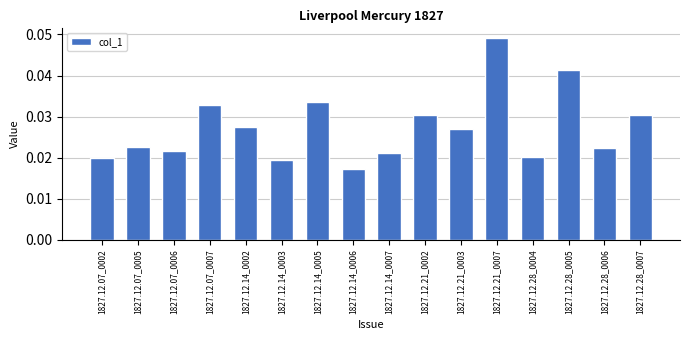

Which category has the lowest value across all series?

1827.12.14_0006